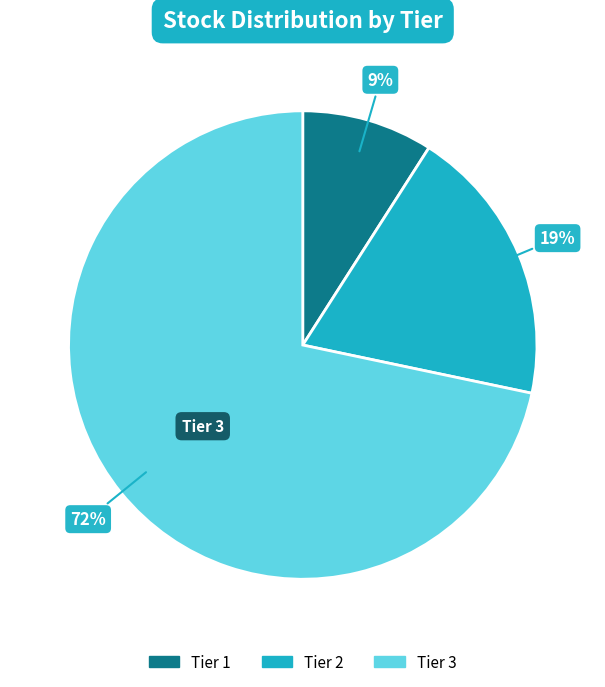

Which slice is the largest?

Tier 3